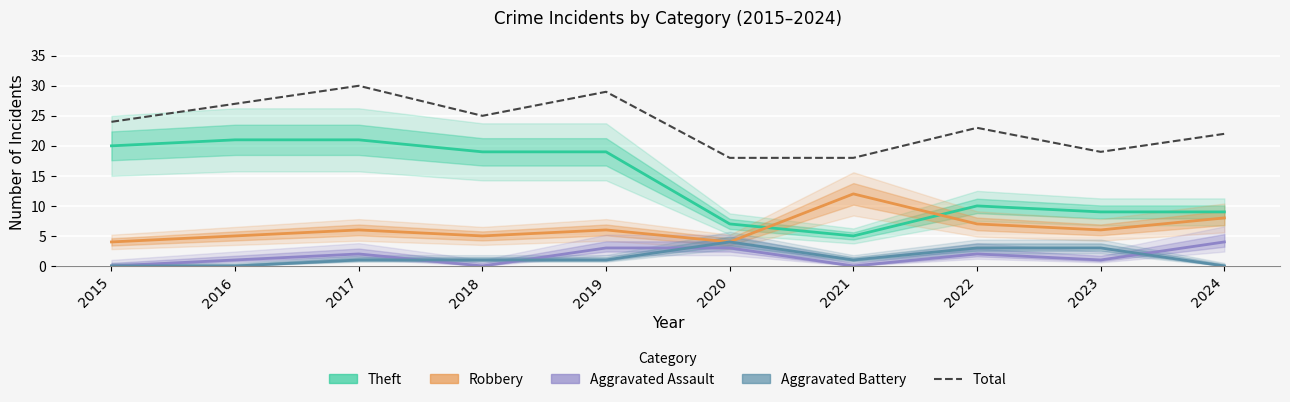

Which series has the widest spread of values?

Theft